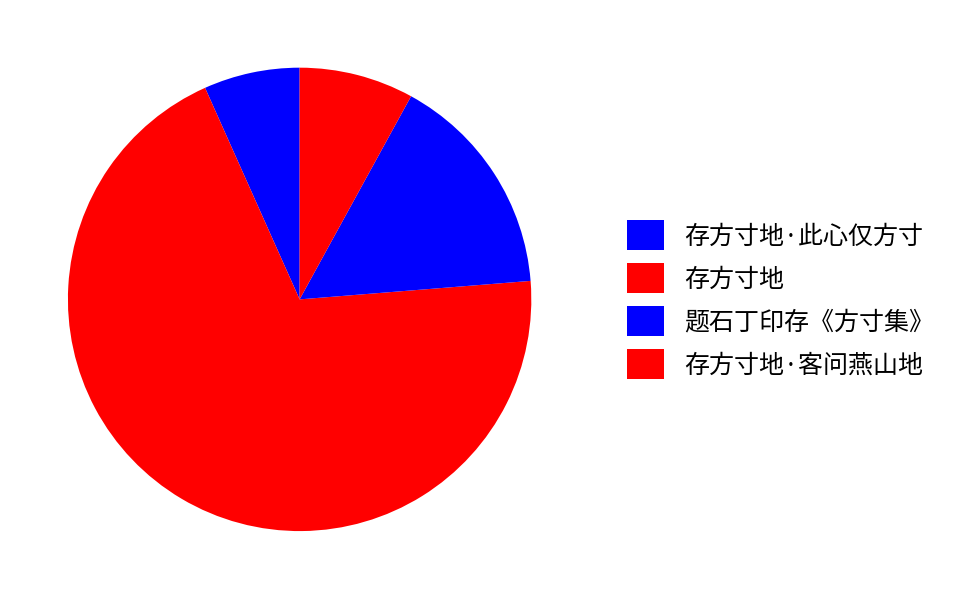

Does any single category account for the majority?

Yes